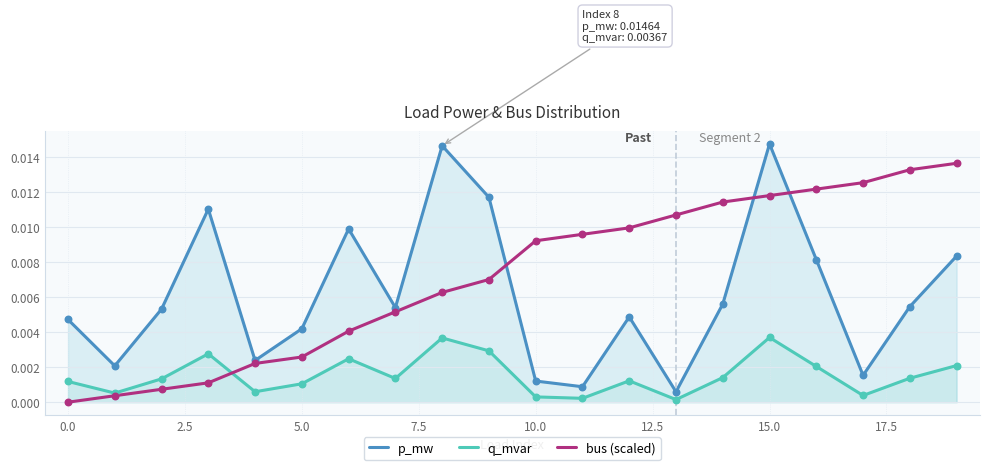

At how many categories does at least one series exceed 0?

20